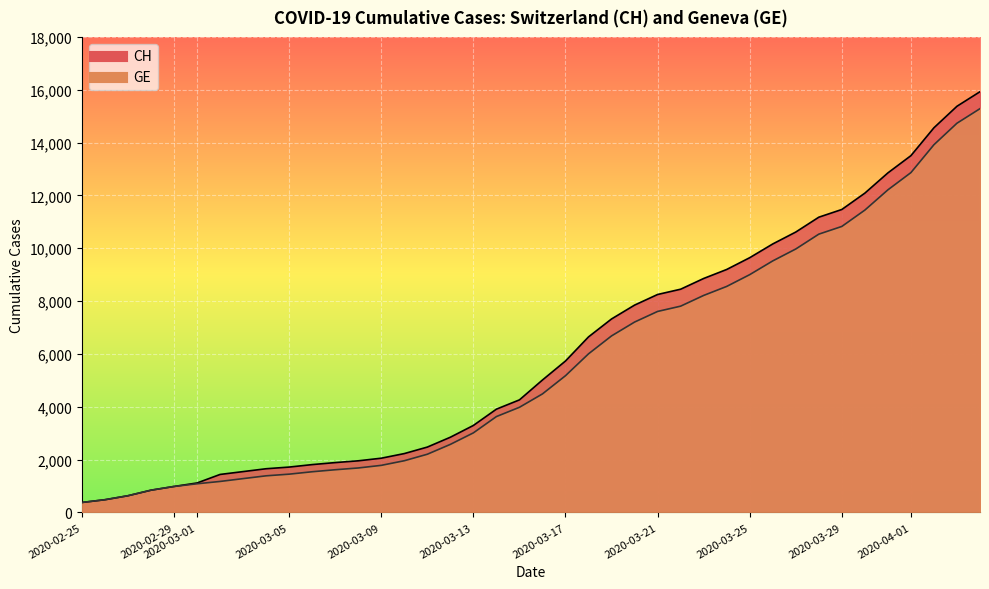

True or false: CH and GE intersect in this chart.

False